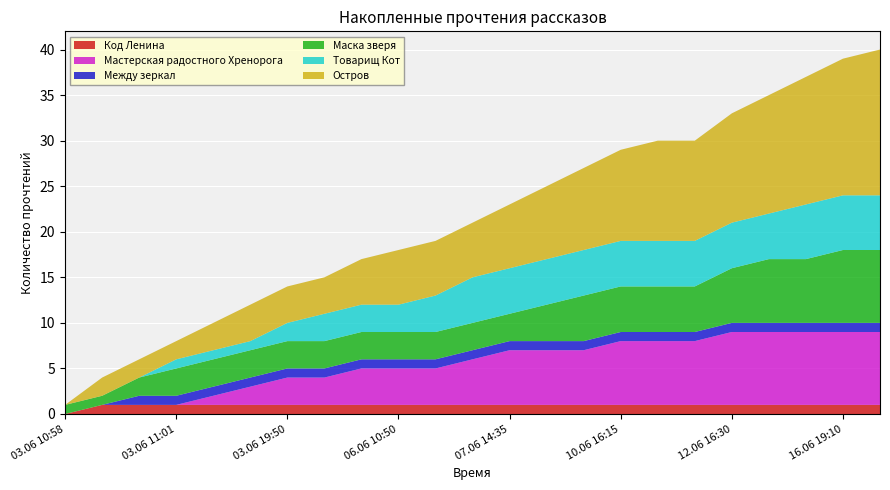

Reading left to right, list all the values displayed in this chart.

Код Ленина: 03.06 10:58=0	03.06 10:59=1	03.06 11:00=1	03.06 11:01=1	03.06 11:02=1	03.06 12:10=1	03.06 19:50=1	04.06 22:20=1	06.06 07:35=1	06.06 10:50=1	06.06 13:25=1	06.06 18:50=1	07.06 14:35=1	09.06 19:20=1	09.06 23:30=1	10.06 16:15=1	11.06 14:35=1	12.06 09:35=1	12.06 16:30=1	15.06 23:40=1	16.06 12:55=1	16.06 19:10=1	17.06 15:25=1
Мастерская радостного Хренорога: 03.06 10:58=0	03.06 10:59=0	03.06 11:00=0	03.06 11:01=0	03.06 11:02=1	03.06 12:10=2	03.06 19:50=3	04.06 22:20=3	06.06 07:35=4	06.06 10:50=4	06.06 13:25=4	06.06 18:50=5	07.06 14:35=6	09.06 19:20=6	09.06 23:30=6	10.06 16:15=7	11.06 14:35=7	12.06 09:35=7	12.06 16:30=8	15.06 23:40=8	16.06 12:55=8	16.06 19:10=8	17.06 15:25=8
Между зеркал: 03.06 10:58=0	03.06 10:59=0	03.06 11:00=1	03.06 11:01=1	03.06 11:02=1	03.06 12:10=1	03.06 19:50=1	04.06 22:20=1	06.06 07:35=1	06.06 10:50=1	06.06 13:25=1	06.06 18:50=1	07.06 14:35=1	09.06 19:20=1	09.06 23:30=1	10.06 16:15=1	11.06 14:35=1	12.06 09:35=1	12.06 16:30=1	15.06 23:40=1	16.06 12:55=1	16.06 19:10=1	17.06 15:25=1
Маска зверя: 03.06 10:58=1	03.06 10:59=1	03.06 11:00=2	03.06 11:01=3	03.06 11:02=3	03.06 12:10=3	03.06 19:50=3	04.06 22:20=3	06.06 07:35=3	06.06 10:50=3	06.06 13:25=3	06.06 18:50=3	07.06 14:35=3	09.06 19:20=4	09.06 23:30=5	10.06 16:15=5	11.06 14:35=5	12.06 09:35=5	12.06 16:30=6	15.06 23:40=7	16.06 12:55=7	16.06 19:10=8	17.06 15:25=8
Товарищ Кот: 03.06 10:58=0	03.06 10:59=0	03.06 11:00=0	03.06 11:01=1	03.06 11:02=1	03.06 12:10=1	03.06 19:50=2	04.06 22:20=3	06.06 07:35=3	06.06 10:50=3	06.06 13:25=4	06.06 18:50=5	07.06 14:35=5	09.06 19:20=5	09.06 23:30=5	10.06 16:15=5	11.06 14:35=5	12.06 09:35=5	12.06 16:30=5	15.06 23:40=5	16.06 12:55=6	16.06 19:10=6	17.06 15:25=6
Остров: 03.06 10:58=0	03.06 10:59=2	03.06 11:00=2	03.06 11:01=2	03.06 11:02=3	03.06 12:10=4	03.06 19:50=4	04.06 22:20=4	06.06 07:35=5	06.06 10:50=6	06.06 13:25=6	06.06 18:50=6	07.06 14:35=7	09.06 19:20=8	09.06 23:30=9	10.06 16:15=10	11.06 14:35=11	12.06 09:35=11	12.06 16:30=12	15.06 23:40=13	16.06 12:55=14	16.06 19:10=15	17.06 15:25=16